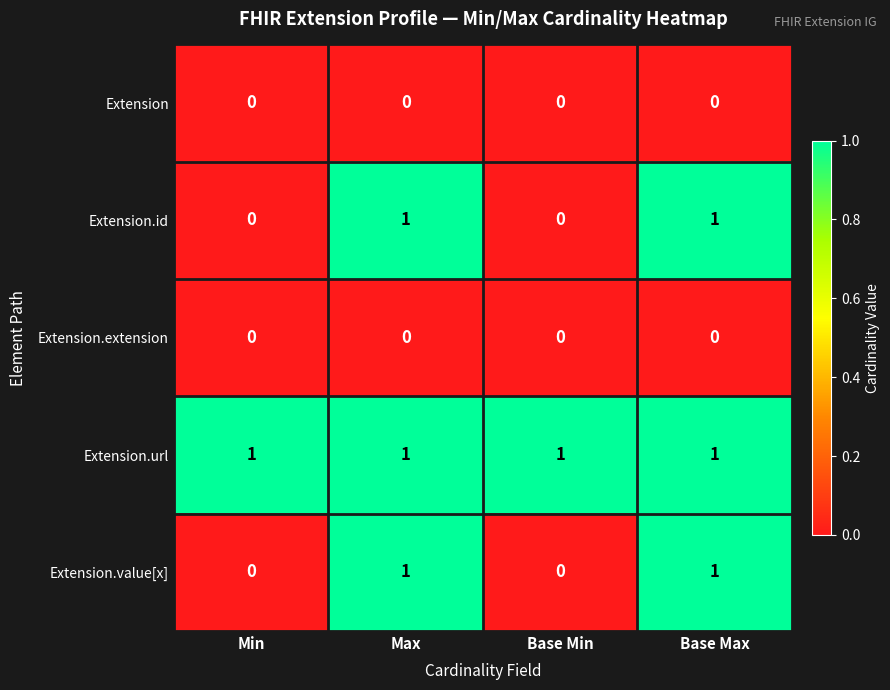

Reading right to left, what are all the values shown in this chart?

Extension: 0	0	0	0
Extension.id: 1	0	1	0
Extension.extension: 0	0	0	0
Extension.url: 1	1	1	1
Extension.value[x]: 1	0	1	0